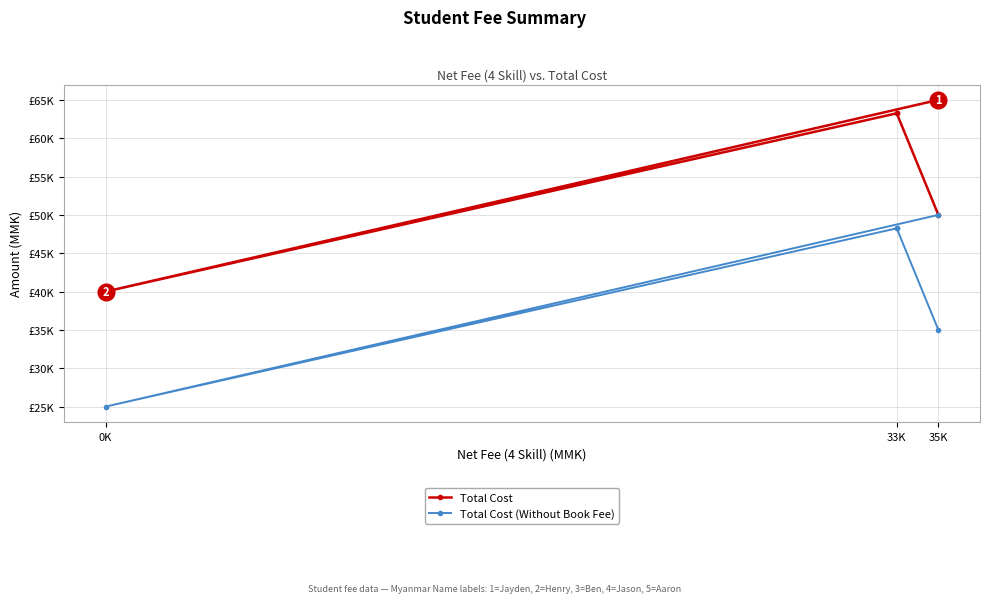

True or false: Total Cost (Without Book Fee) and Total Cost intersect in this chart.

False